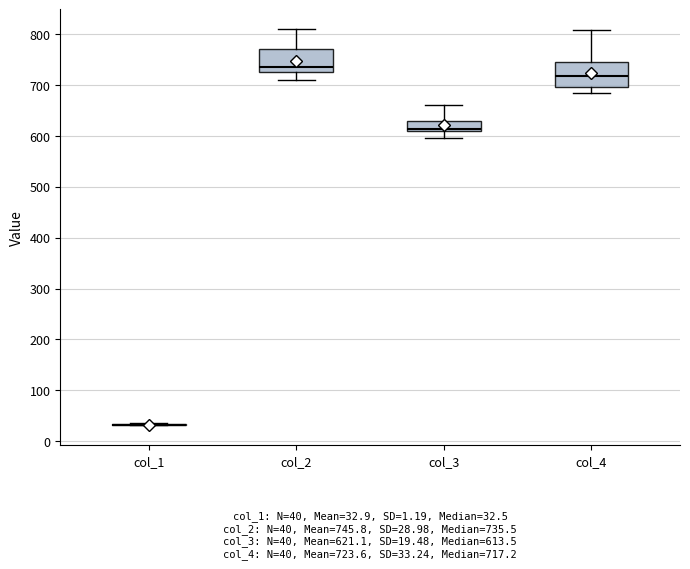

Reading left to right, transcribe this box plot: for each box, give where its median line is, the range the box spans, and where its two whiskers end, as read against the y-axis. The values are not printed on the chart, so give them approximately, as read against the axis.

col_1: box collapsed to a line at 30, whiskers 30 to 40
col_2: median 740, box 720 to 770, whiskers 710 to 810
col_3: median 610 (just above the box's lower edge), box 610 to 630, whiskers 590 to 660
col_4: median 720, box 700 to 740, whiskers 680 to 810